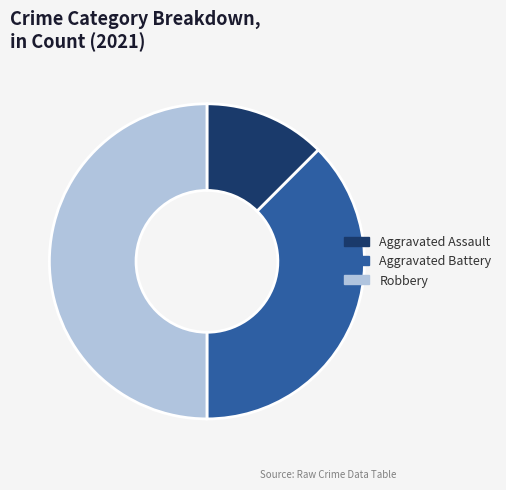

Count the number of slices in the pie.

3